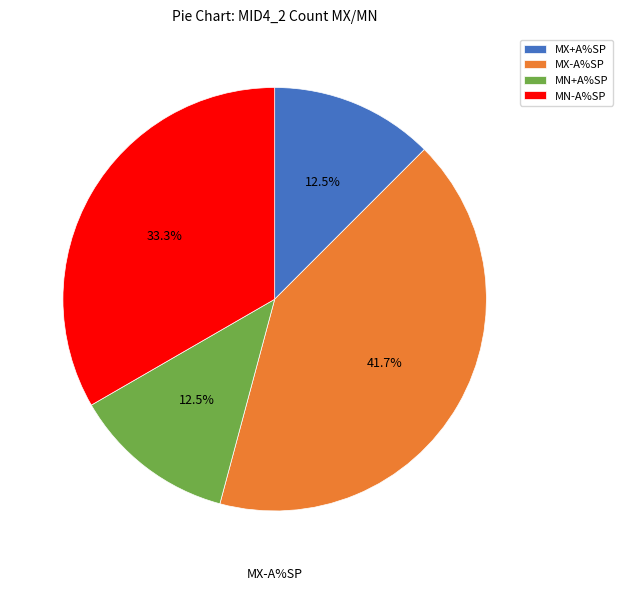

To the nearest percent, what is the difference between the MX-A%SP and MN+A%SP slice percentages?

29%